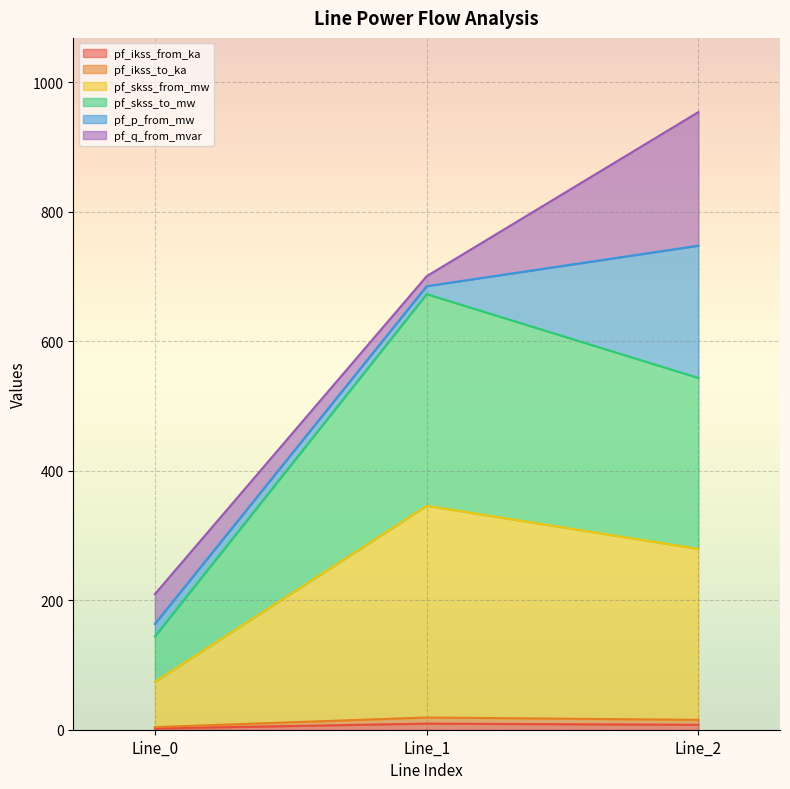

How many lines are shown in the chart?

6